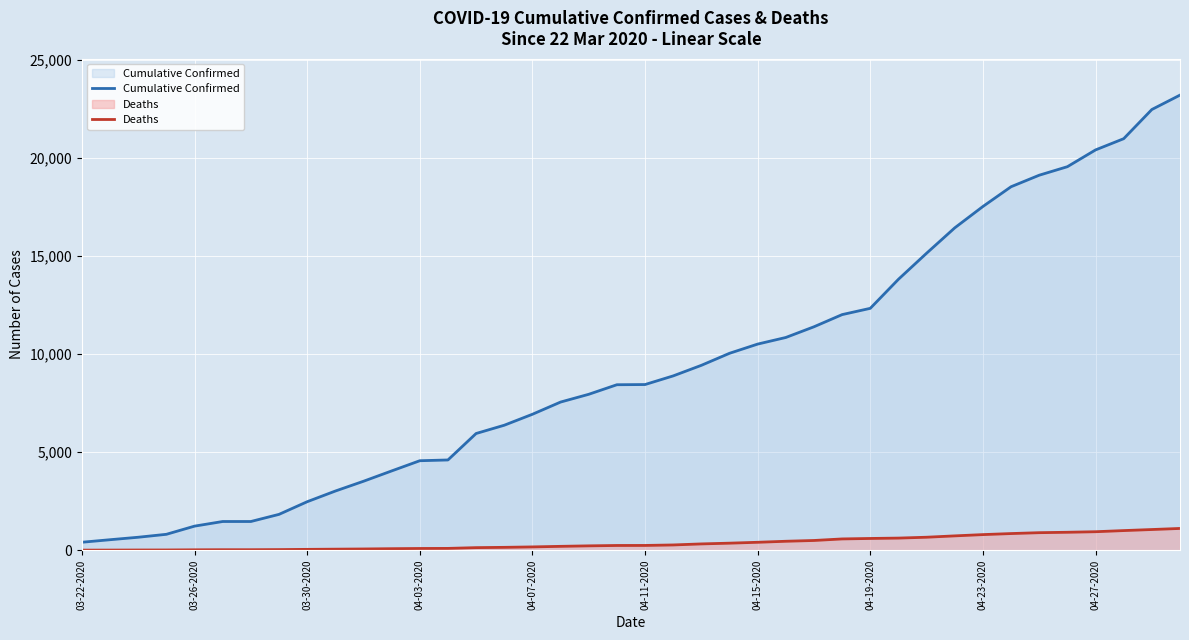

True or false: Deaths has more than 2 points higher than both neighbors.

False